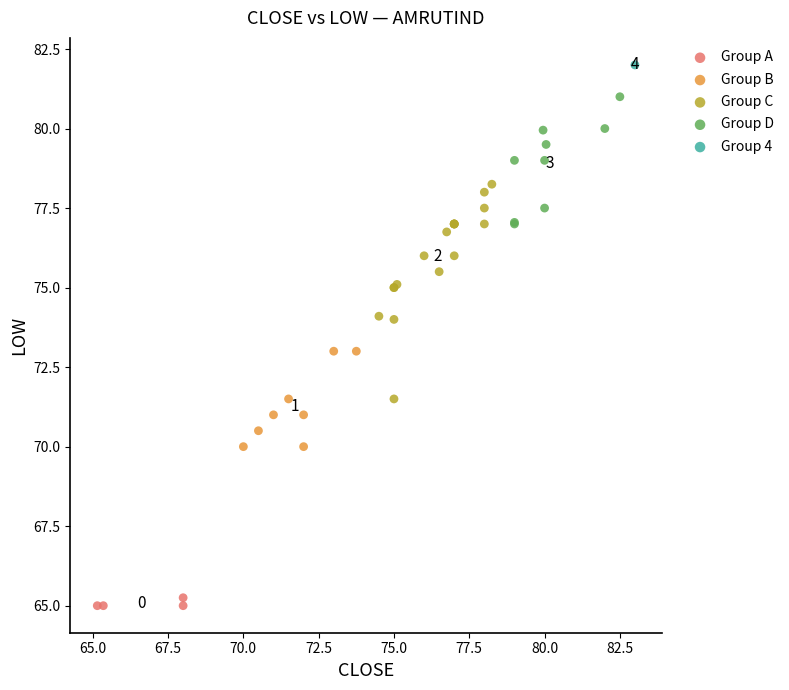

Which series contains the lowest Y value?

Group A